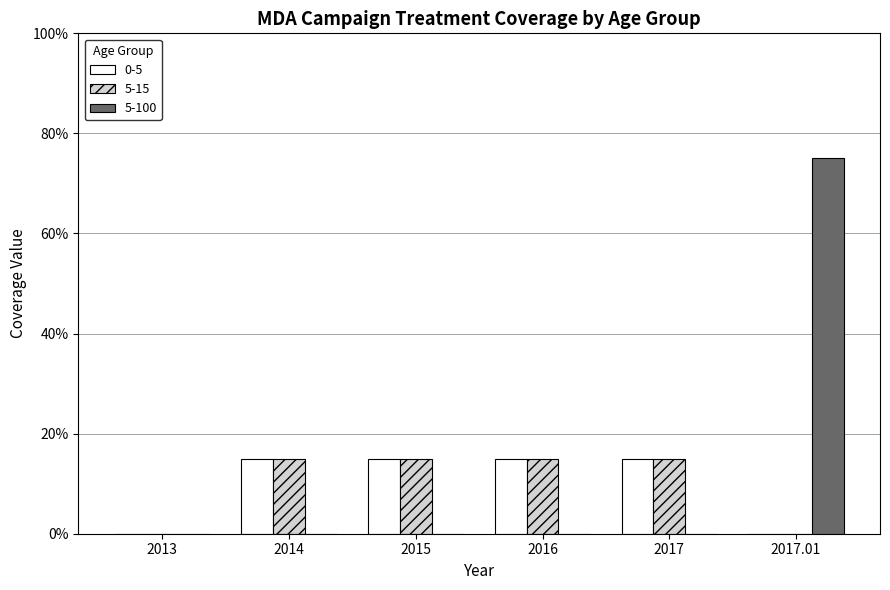

Which series has the largest range (max minus min)?

5-100